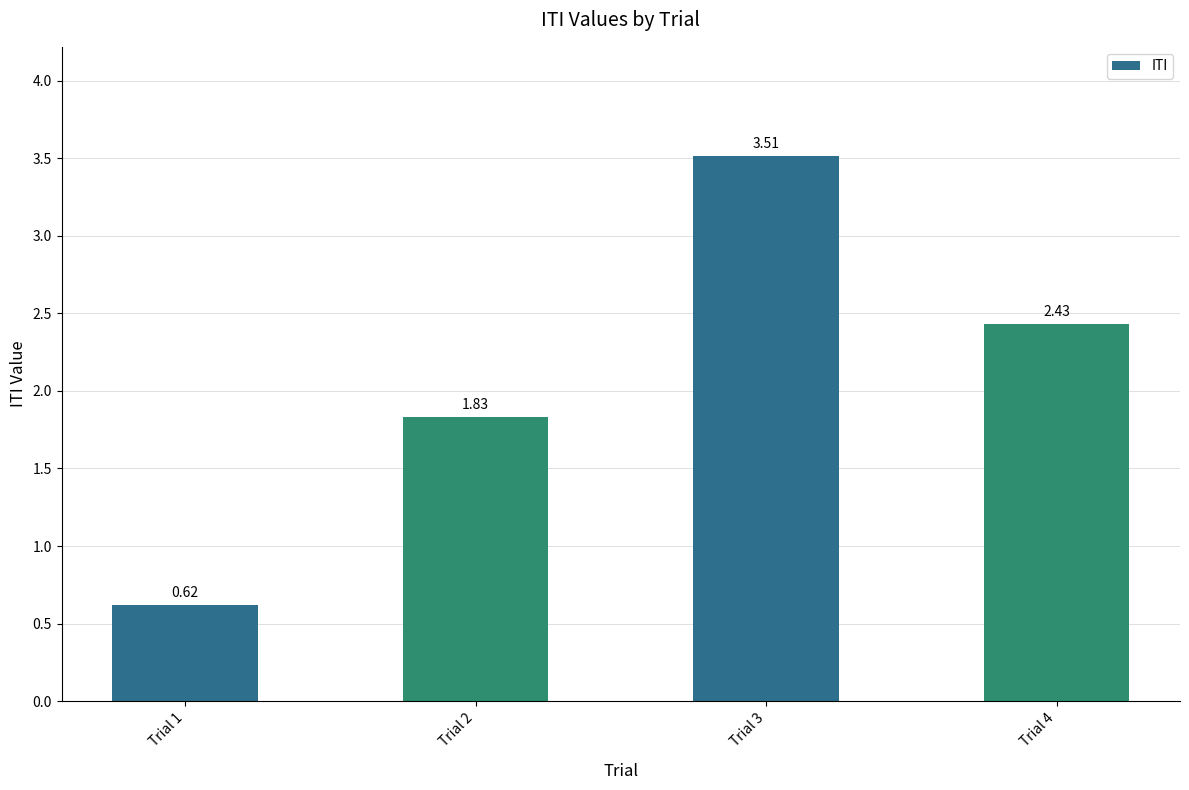

What is the sum of the values at Trial 3 and Trial 1?

4.1